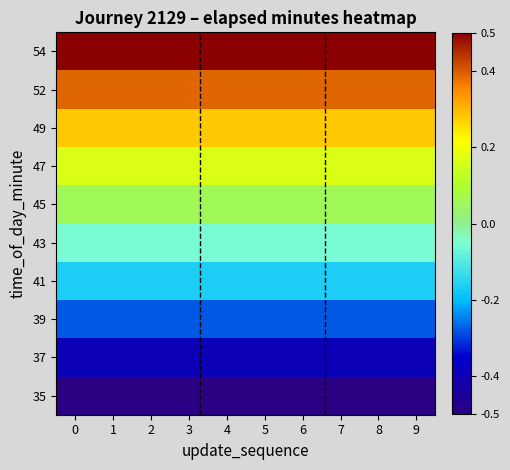

Which series has the widest spread of values?

35